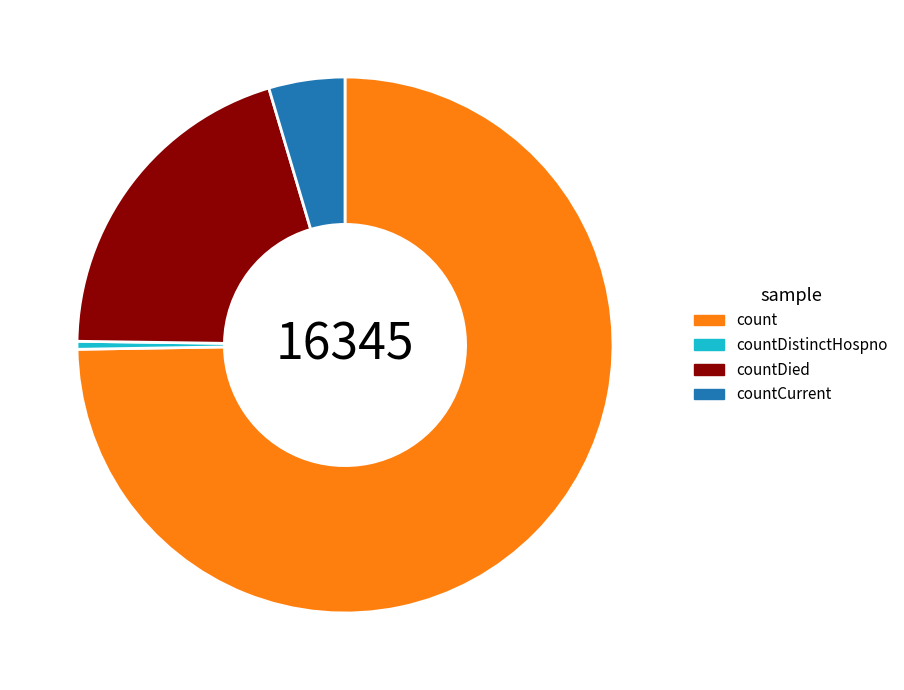

Is count the majority of the pie?

Yes